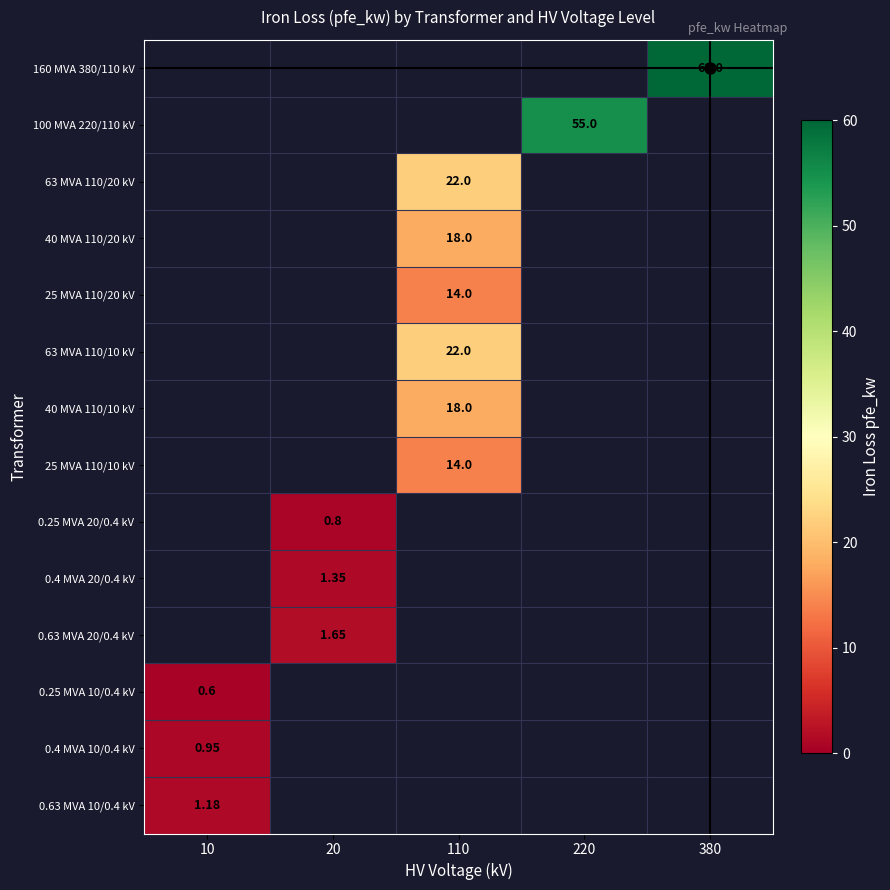

List the labels in order of 63 MVA 110/10 kV value, smallest first.

10, 20, 110, 220, 380